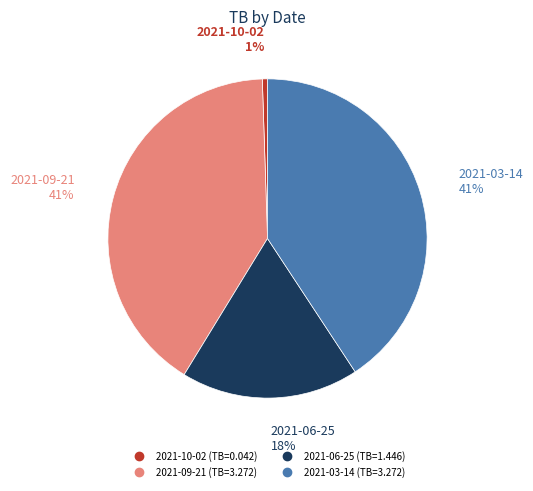

To the nearest percent, what is the difference between the largest and smallest slice percentages?

40%